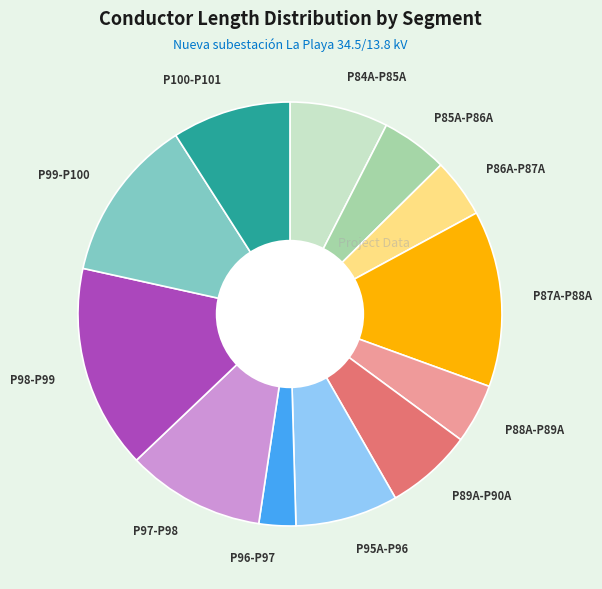

How many segments does this pie chart have?

12